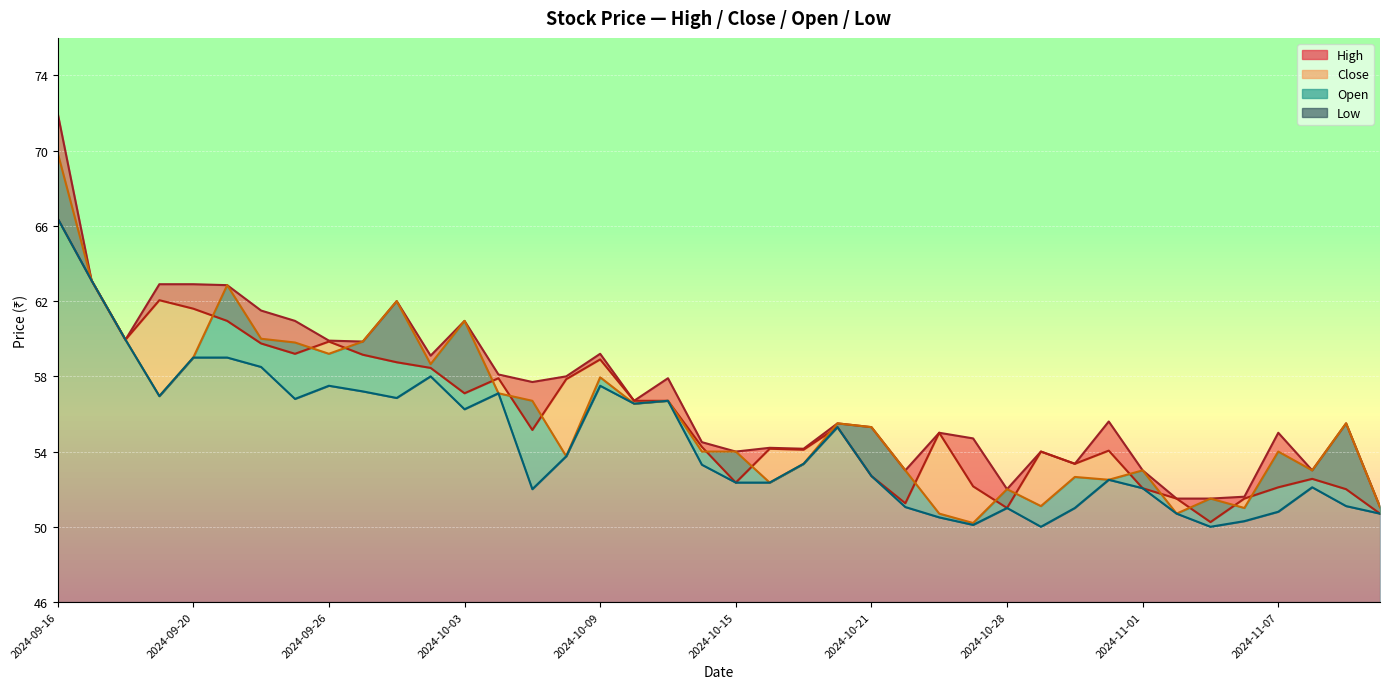

What is the label of the 27th point from the right?

2024-10-04